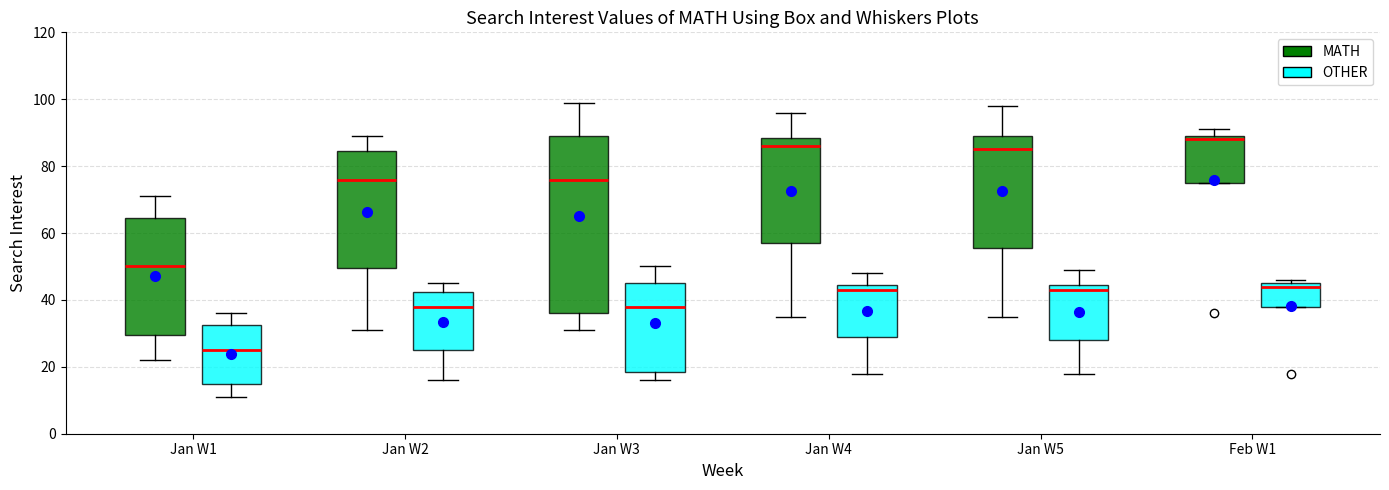

Reading left to right, read every box against the y-axis: the position of its median line, the range the box covers, and the ends of its whiskers. The values are not printed on the chart, so give them approximately, as read against the axis.

Jan W1 (MATH): median 50, box 30 to 64, whiskers 22 to 72
Jan W1 (OTHER): median 26, box 16 to 32, whiskers 12 to 36
Jan W2 (MATH): median 76, box 50 to 84, whiskers 32 to 90
Jan W2 (OTHER): median 38, box 26 to 42, whiskers 16 to 46
Jan W3 (MATH): median 76, box 36 to 90, whiskers 32 to 100
Jan W3 (OTHER): median 38, box 18 to 46, whiskers 16 to 50
Jan W4 (MATH): median 86, box 58 to 88, whiskers 36 to 96
Jan W4 (OTHER): median 44 (just below the box's upper edge), box 30 to 44, whiskers 18 to 48
Jan W5 (MATH): median 86, box 56 to 90, whiskers 36 to 98
Jan W5 (OTHER): median 44 (just below the box's upper edge), box 28 to 44, whiskers 18 to 50
Feb W1 (MATH): median 88, box 76 to 90, whiskers 76 to 92
Feb W1 (OTHER): median 44, box 38 to 46, whiskers 38 to 46 (just above the box's upper edge)